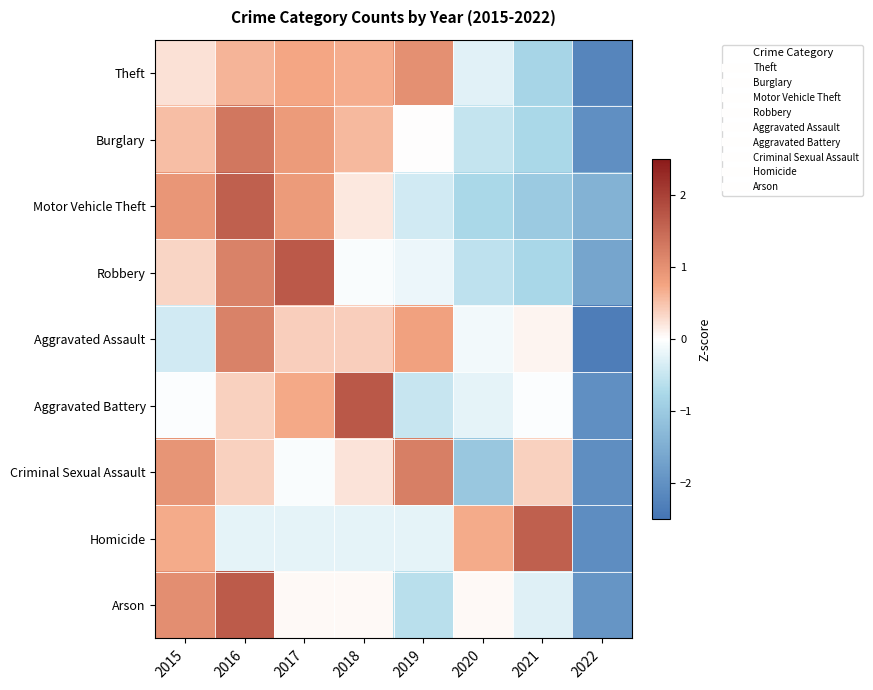

At how many categories does at least one series exceed 0?

7